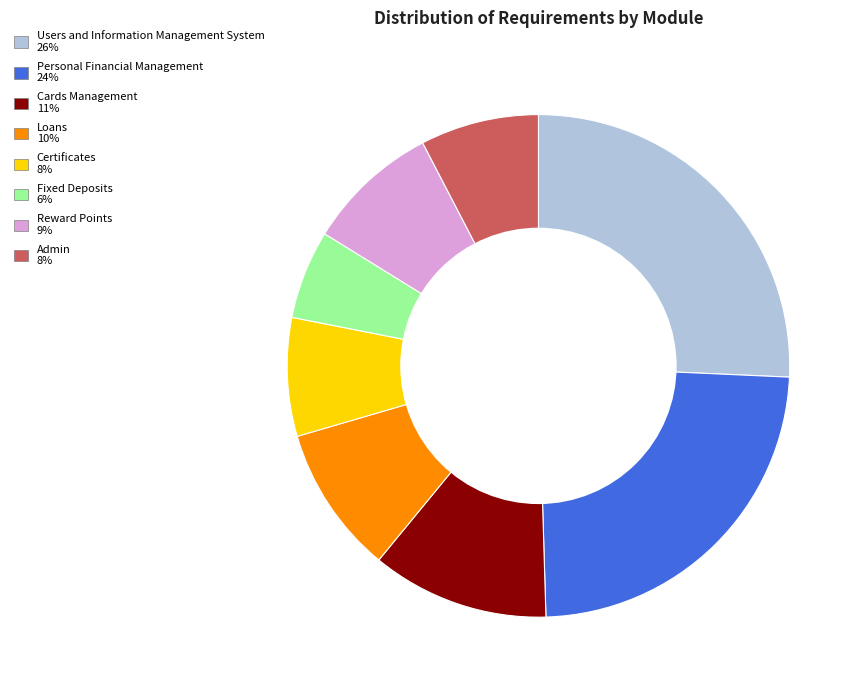

Count the number of slices in the pie.

8